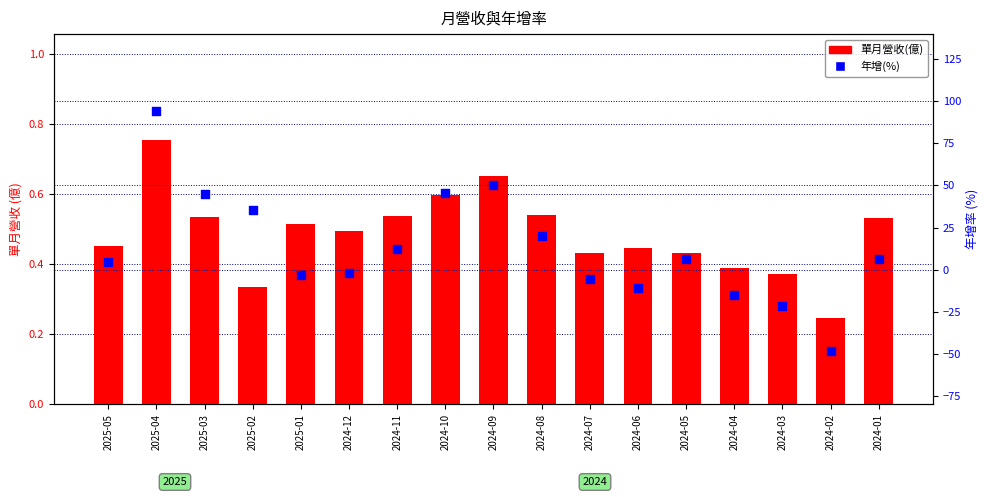

What are all the series names shown in the legend?

單月營收(億), 年增(%)